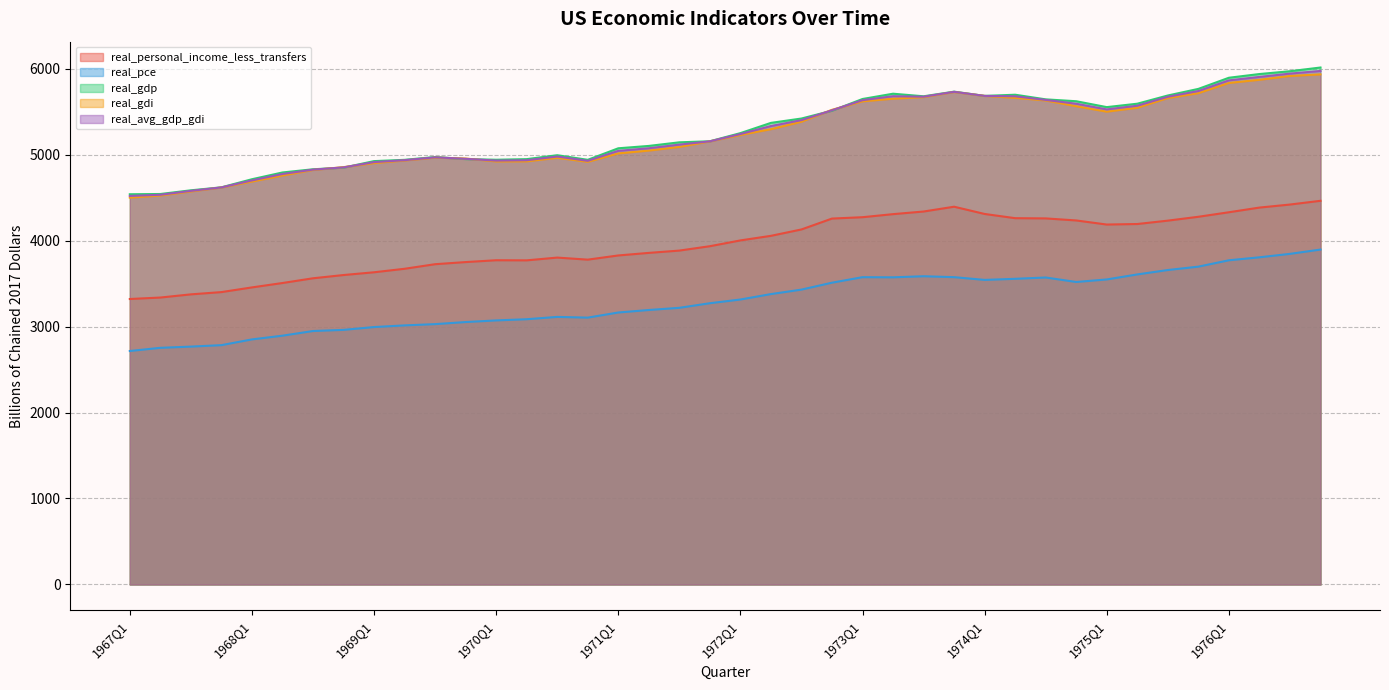

Where is the first local maximum for real_avg_gdp_gdi?

1969Q3